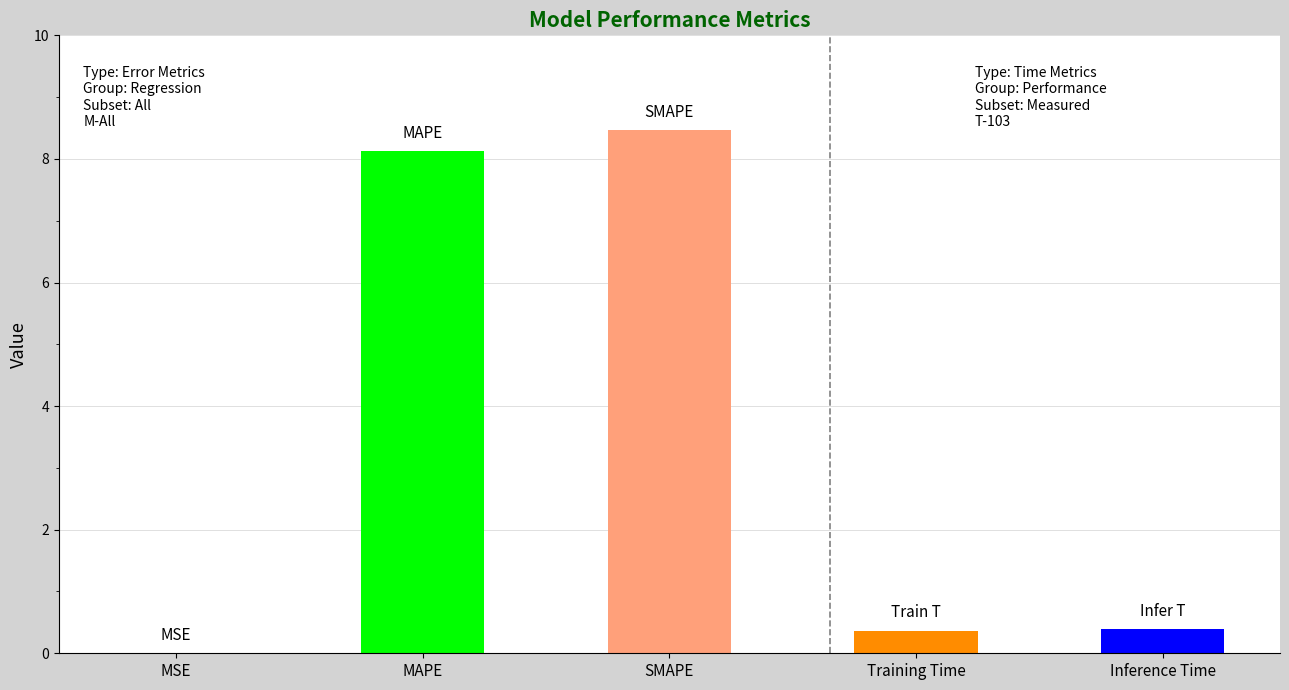

What value does the data have at SMAPE?

8.5